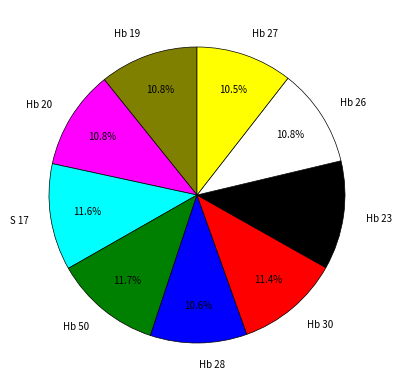

Combined, what portion of the pie is S 17 and Hb 50?

23.3%